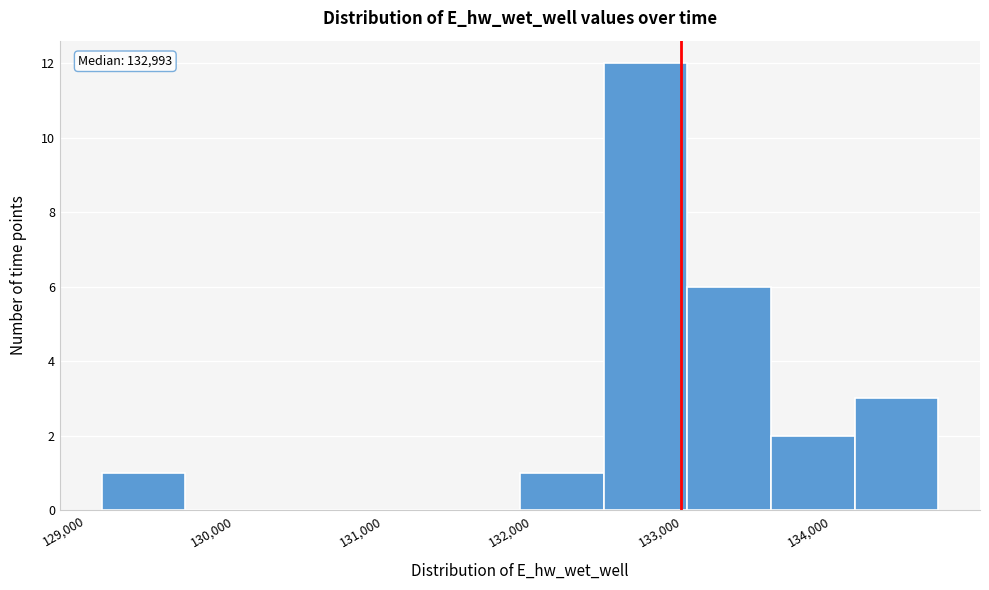

Over which range of the x-axis is the bar tallest?

132500 to 133000